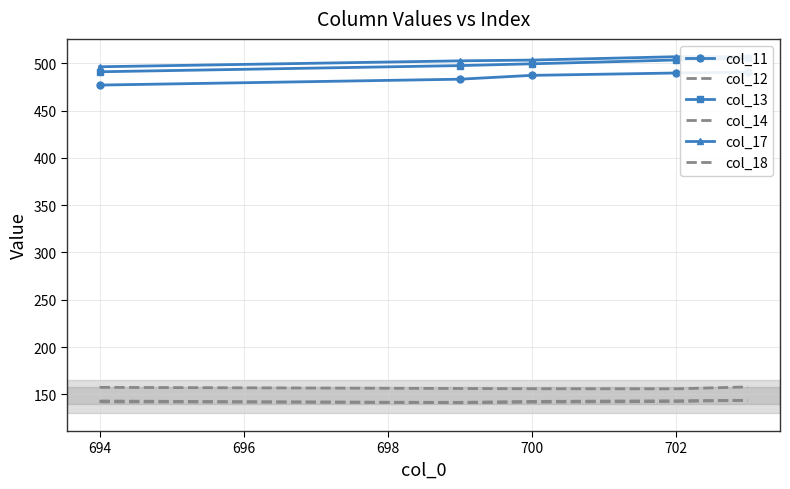

Reading right to left, extract all data points from this chart.

col_11: 490.7	489.9	487.4	483.3	477.1
col_12: 143.6	143.2	142.5	141.5	142.0
col_13: 505.4	503.6	499.6	497.7	491.2
col_14: 143.7	142.4	141.7	141.1	142.9
col_17: 507.0	507.1	503.5	502.7	496.5
col_18: 157.8	155.8	155.9	156.1	157.3